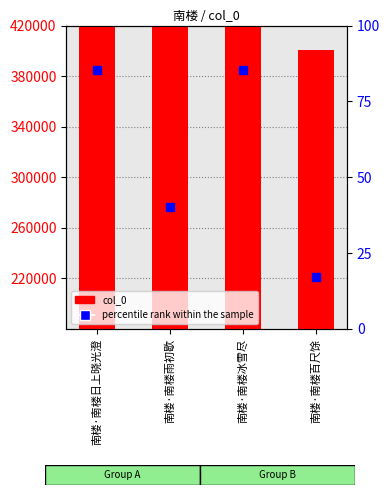

Does the chart contain any negative values?

No